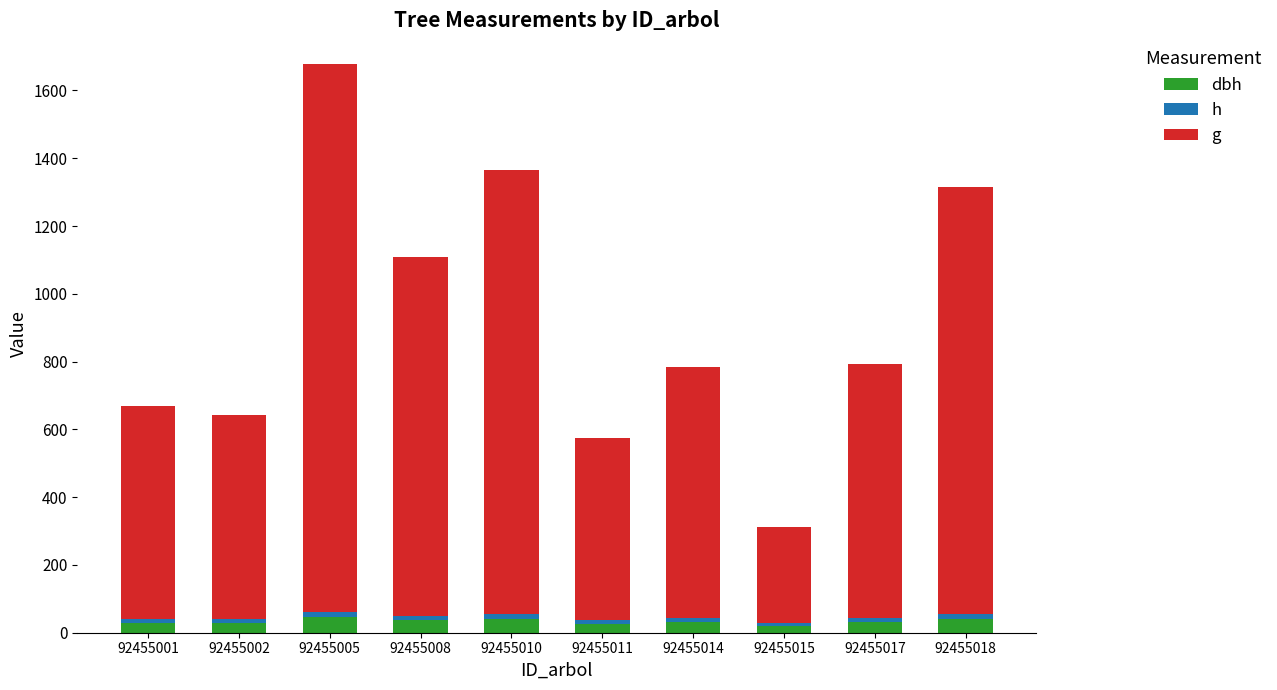

Which series has the largest range (max minus min)?

g